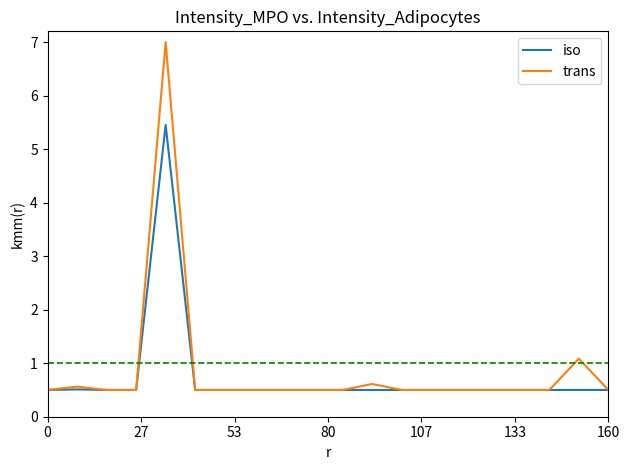

What is the smallest value displayed?

0.5